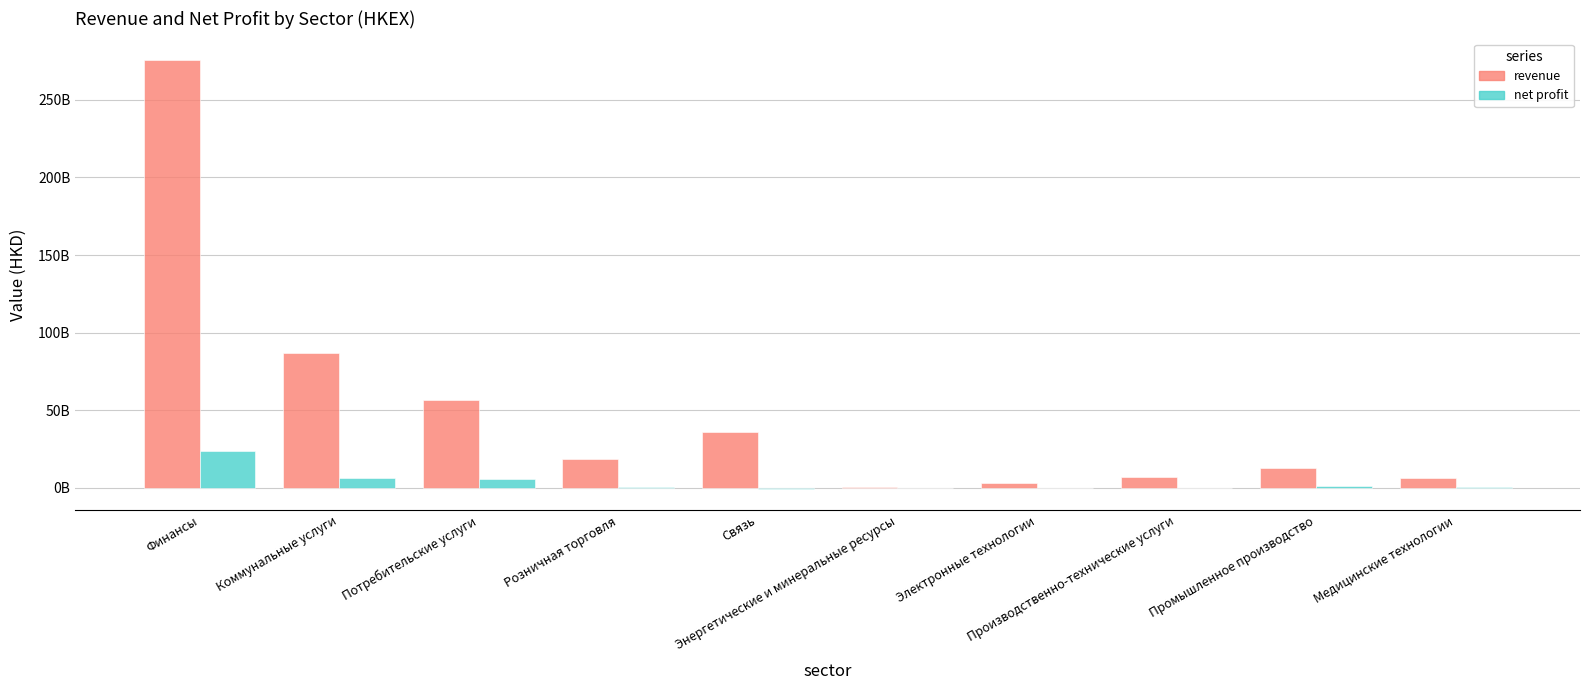

What is the lowest value of the net profit series?

-471000000